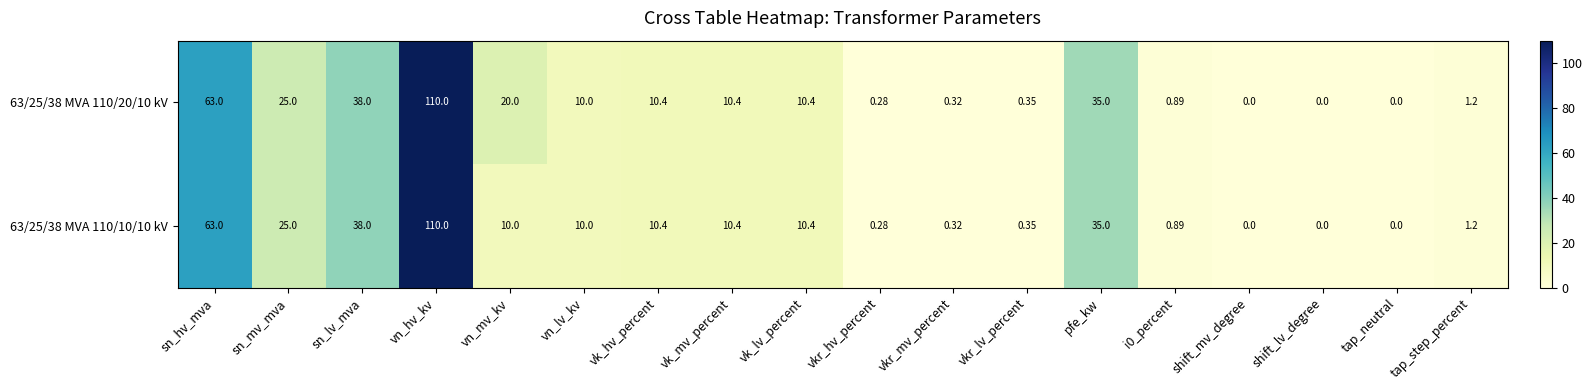

At which label is 63/25/38 MVA 110/20/10 kV closest to 55?

sn_hv_mva